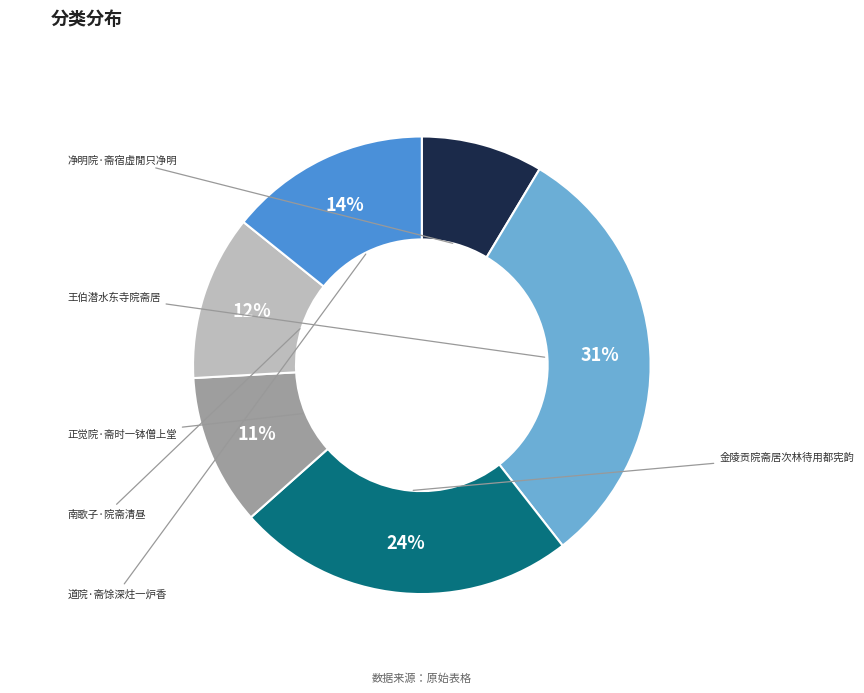

How many slices are in this pie chart?

6